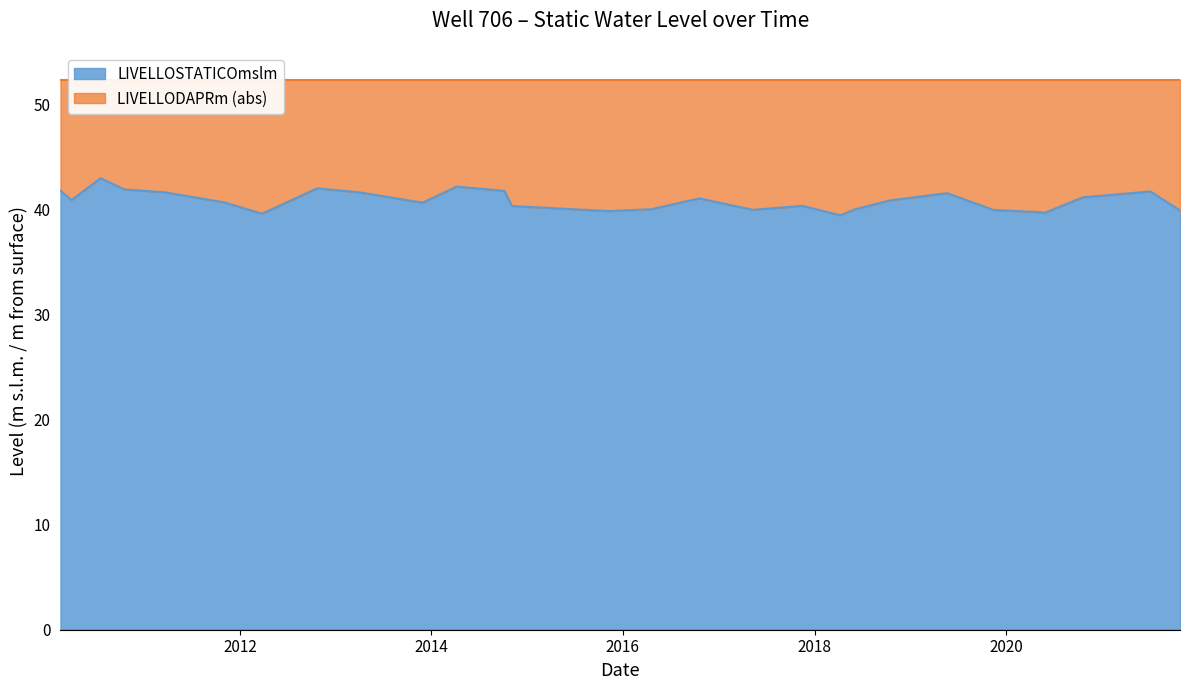

List the labels in order of value, smallest first.

2018-04-09, 2012-03-26, 2020-05-28, 2020-05-20, 2015-11-09, 2021-10-26, 2019-11-14, 2017-05-11, 2018-06-05, 2016-04-19, 2014-11-04, 2017-11-16, 2013-11-28, 2011-11-02, 2018-10-16, 2010-03-30, 2016-10-18, 2020-10-20, 2019-05-22, 2013-04-02, 2011-03-21, 2021-07-05, 2010-02-16, 2014-10-06, 2010-10-18, 2012-10-22, 2014-04-07, 2010-07-19